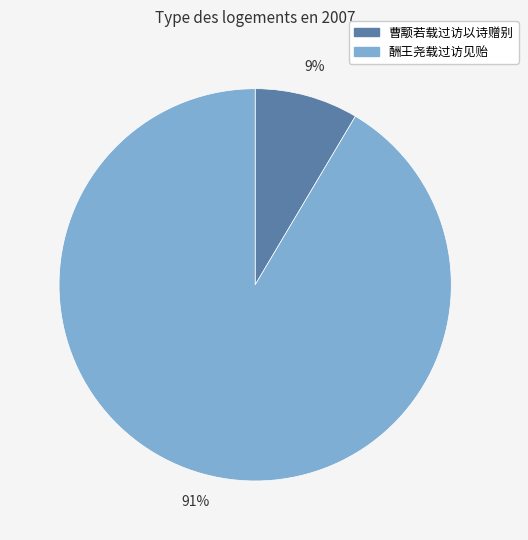

Count the number of slices in the pie.

2